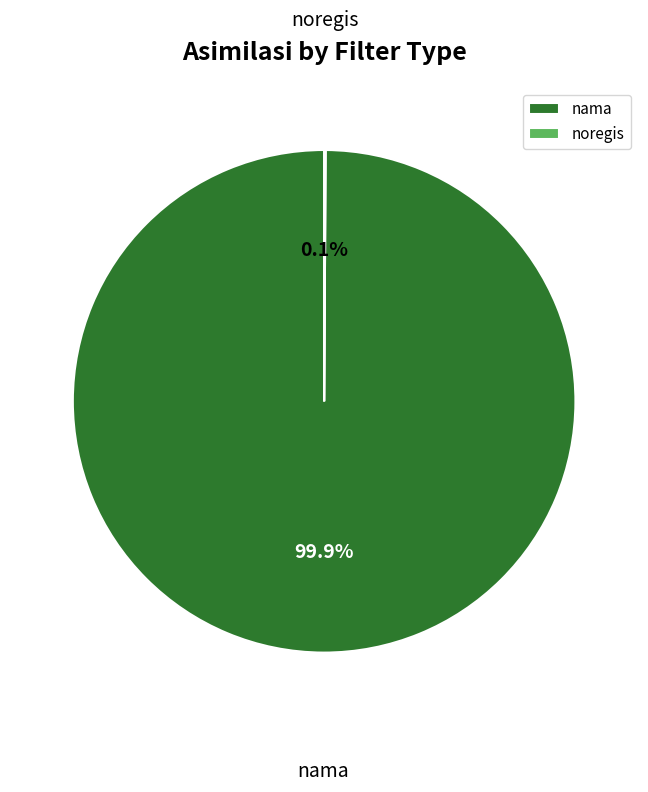

What percentage is NOT represented by nama?

0.1%